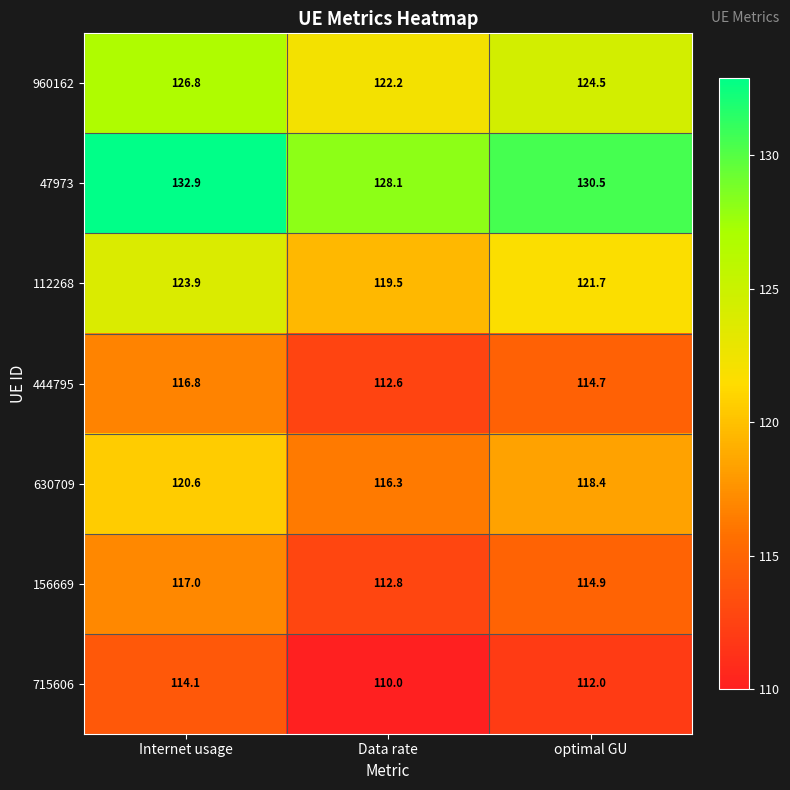

Reading left to right, what are all the values shown in this chart?

960162: 126.8	122.2	124.5
47973: 132.9	128.1	130.5
112268: 123.9	119.5	121.7
444795: 116.8	112.6	114.7
630709: 120.6	116.3	118.4
156669: 117.0	112.8	114.9
715606: 114.1	110.0	112.0